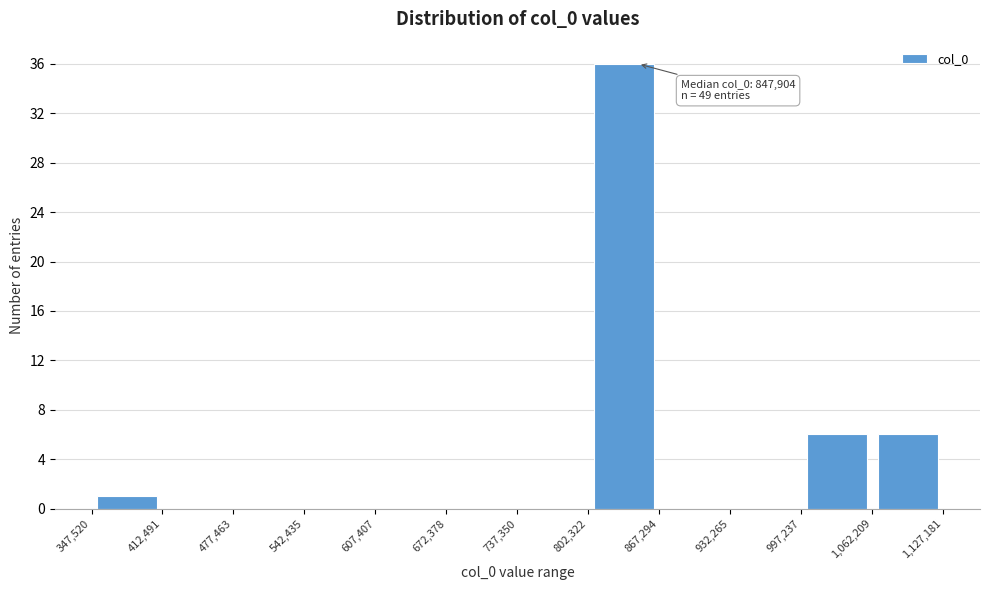

Which range on the x-axis has the tallest bar?

802,322 to 867,294